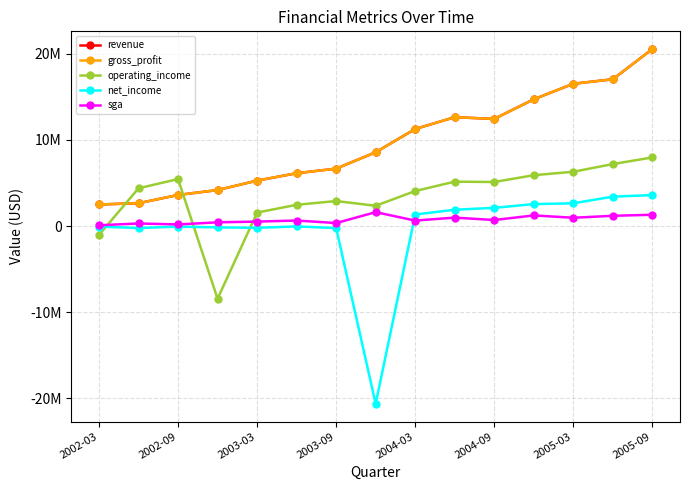

At how many categories does at least one series exceed 430289?

15